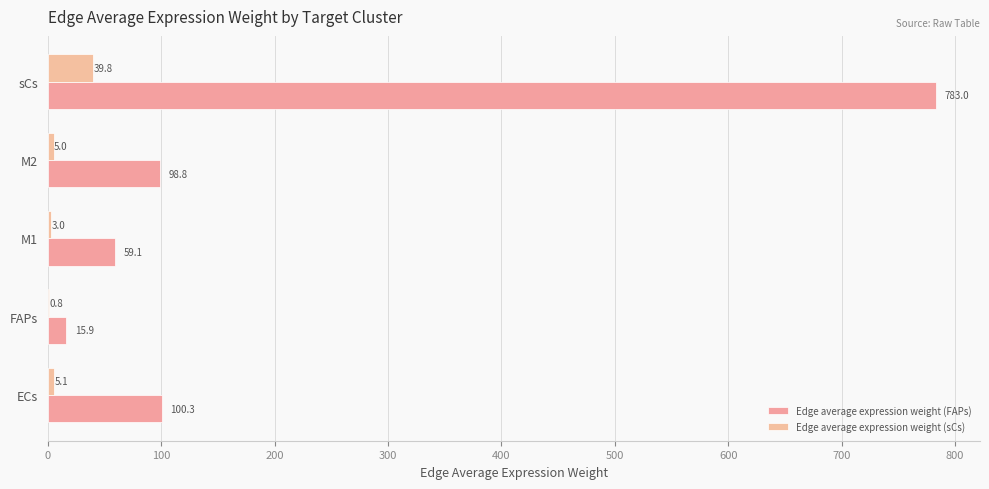

Count the number of categories in the chart.

5